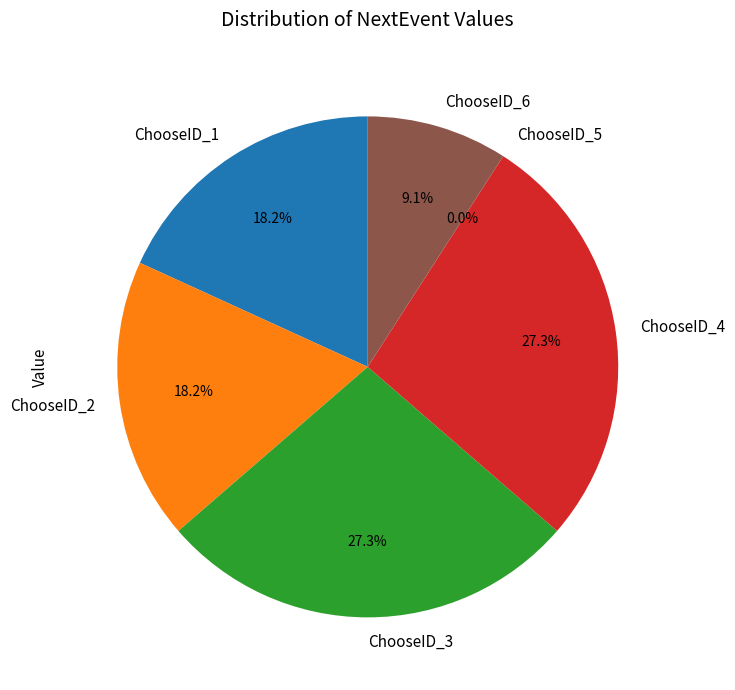

Is it true that ChooseID_3 is 27% of the pie?

True